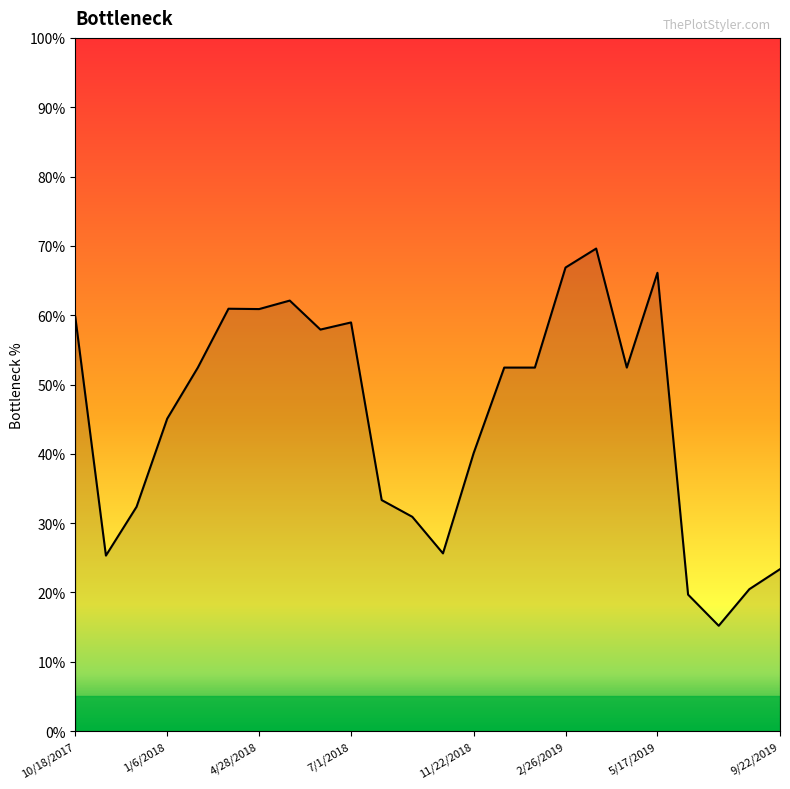

Is this an area chart (filled region under the line)?

Yes